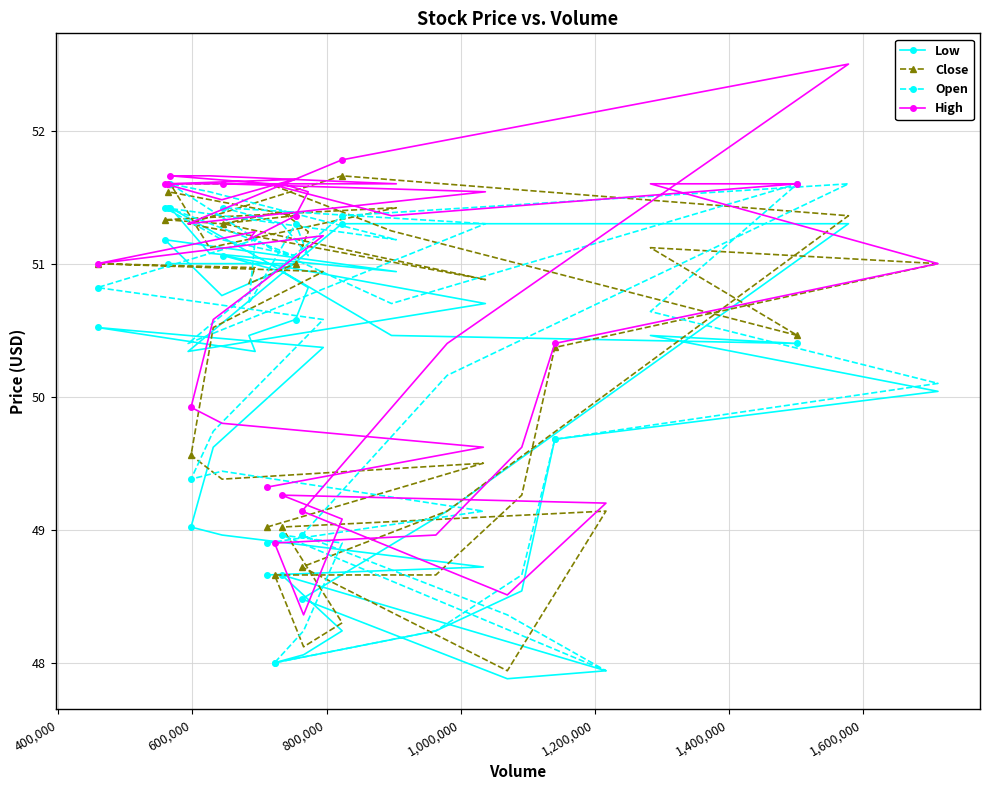

Which series has the widest spread of values?

High